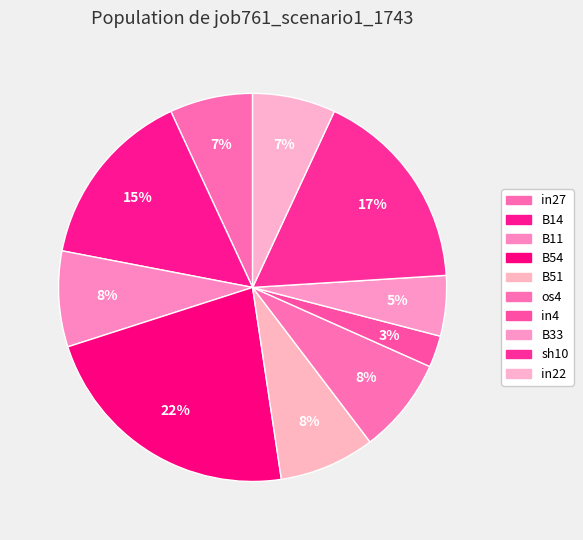

To the nearest percent, what percentage of the pie is in4?

3%